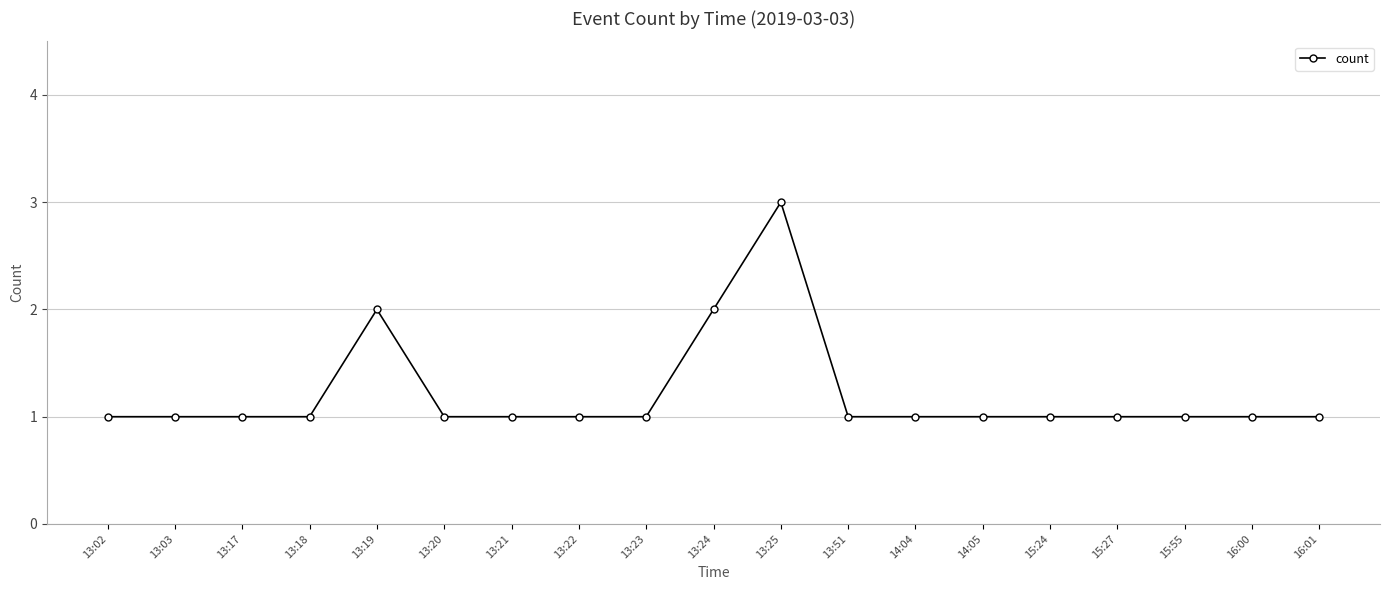

How many lines are shown in the chart?

1